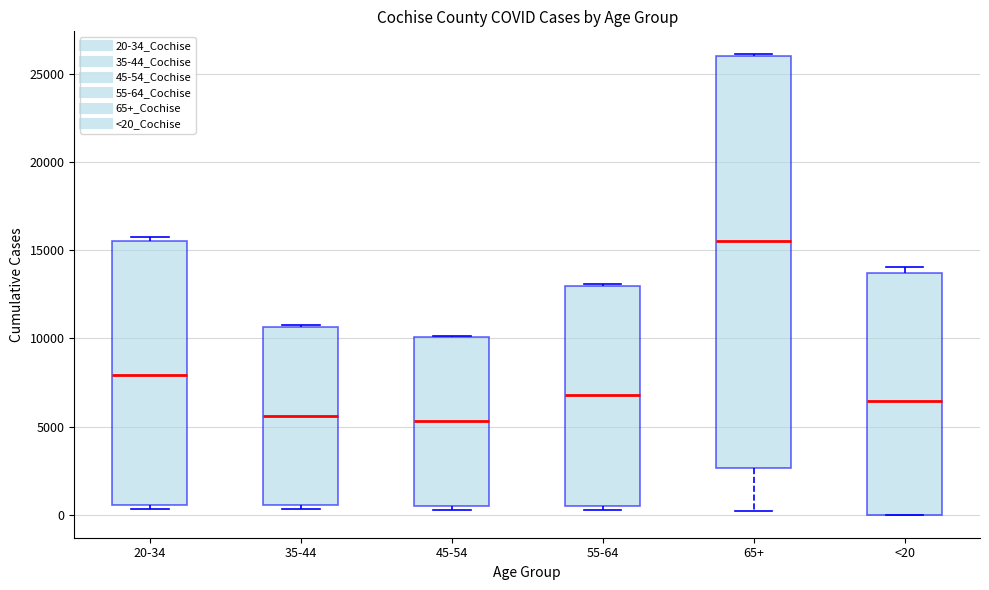

Reading left to right, transcribe this box plot: for each box, give where its median line is, the range the box spans, and where its two whiskers end, as read against the y-axis. The values are not printed on the chart, so give them approximately, as read against the axis.

20-34: median 8000, box 500 to 15500, whiskers 500 (just below the box's lower edge) to 15500 (just above the box's upper edge)
35-44: median 5500, box 500 to 10500, whiskers 500 (just below the box's lower edge) to 11000
45-54: median 5500, box 500 to 10000, whiskers 500 (just below the box's lower edge) to 10000
55-64: median 7000, box 500 to 13000, whiskers 500 (just below the box's lower edge) to 13000
65+: median 15500, box 2500 to 26000, whiskers 0 to 26000
<20: median 6500, box 0 to 13500, whiskers 0 to 14000